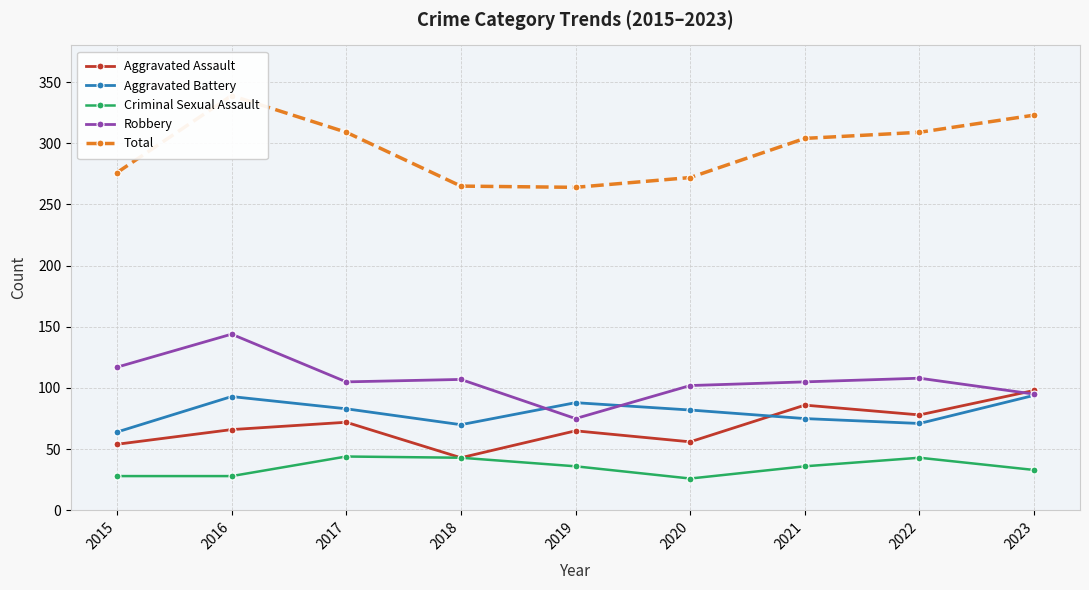

Where is Aggravated Assault nearest to the value 70?

2017